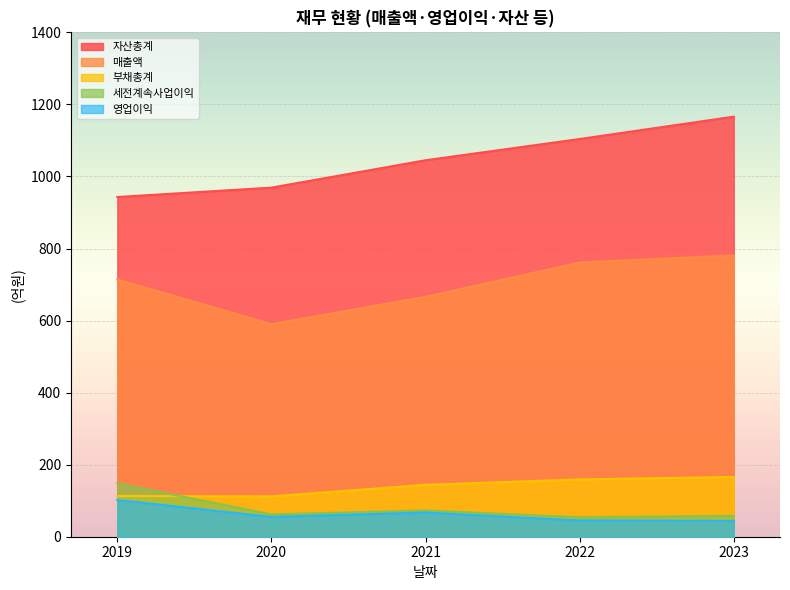

Rank the categories by 부채총계 value from highest to lowest.

2023, 2022, 2021, 2019, 2020